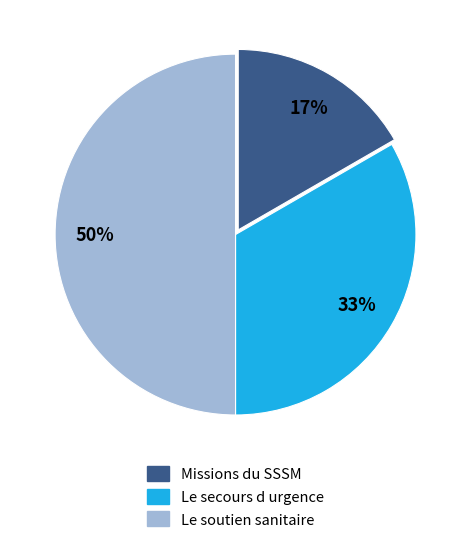

To the nearest percent, what portion does Missions du SSSM represent?

17%